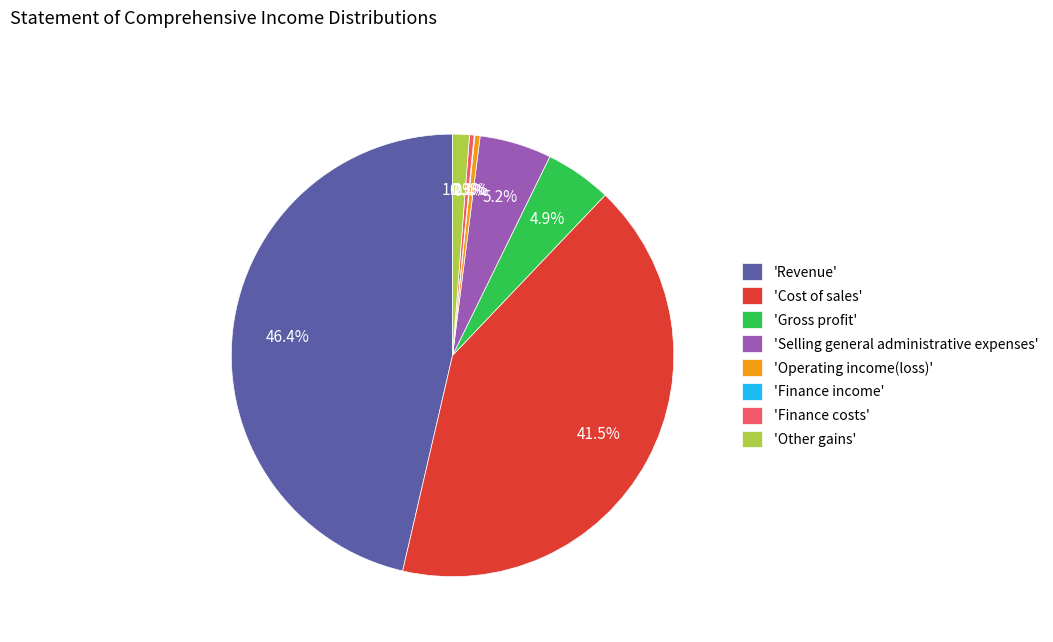

Does 'Revenue' represent more than half of the total?

No